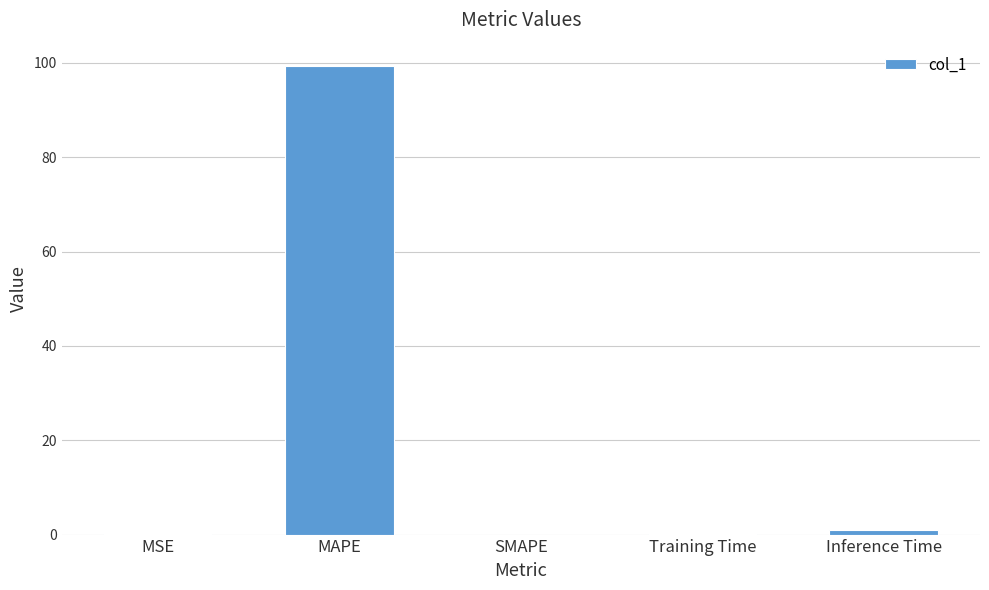

True or false: the data shows -40.4 at SMAPE.

False